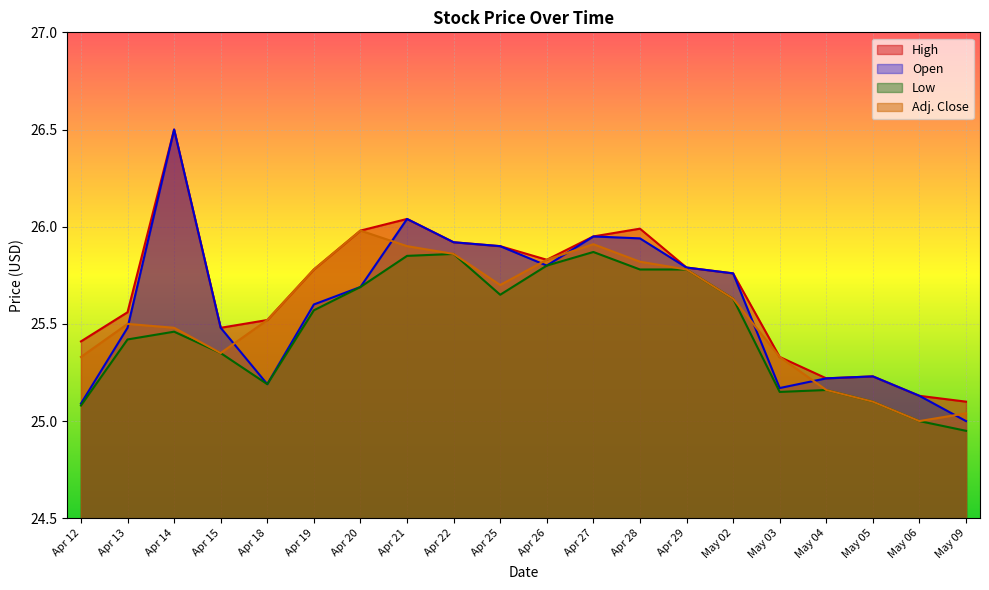

True or false: High and Adj. Close cross at least once.

False